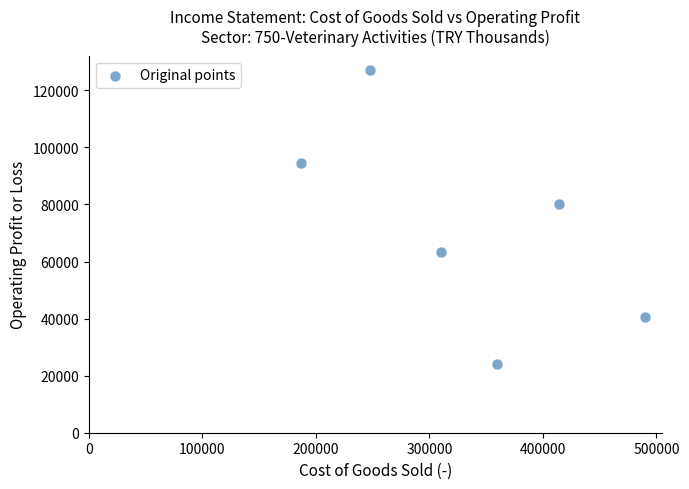

What is the average Y value?

71578.1